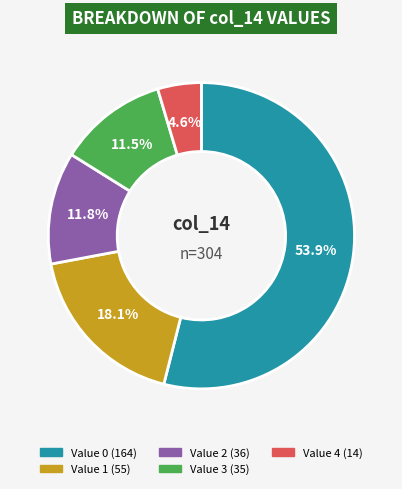

How many segments does this pie chart have?

5